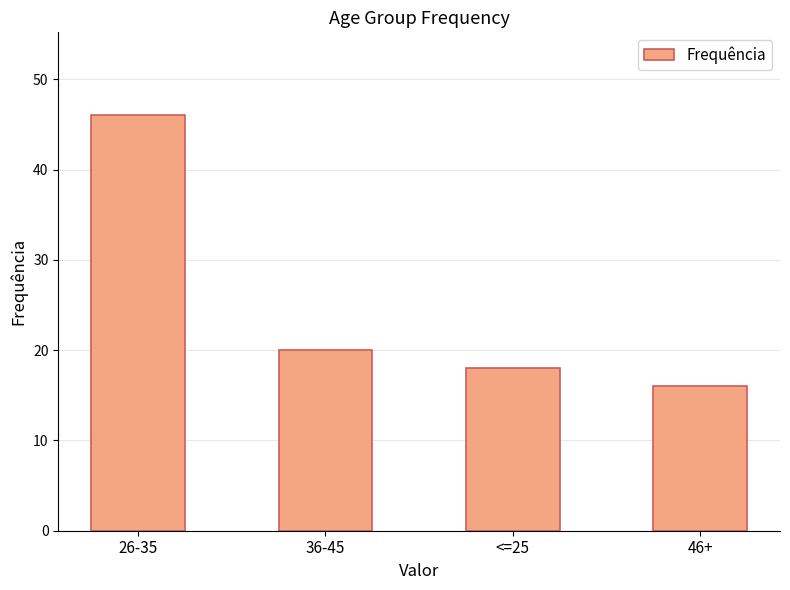

What is the label of the 2nd bar from the right?

<=25